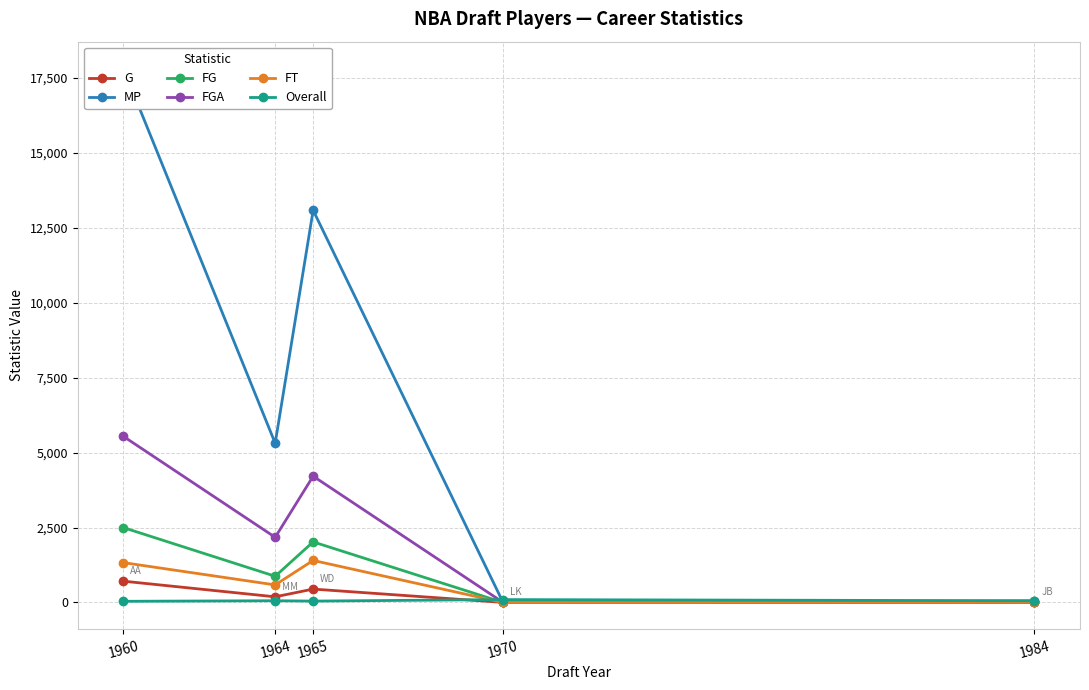

True or false: Overall has a value of 39 at 1960.

True